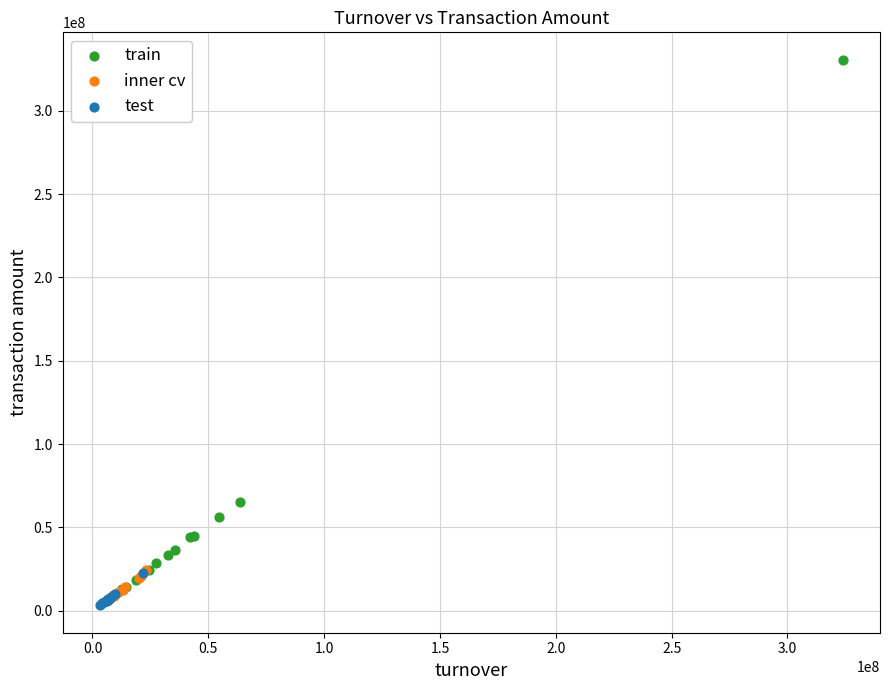

What are all the series names shown in the legend?

train, inner cv, test